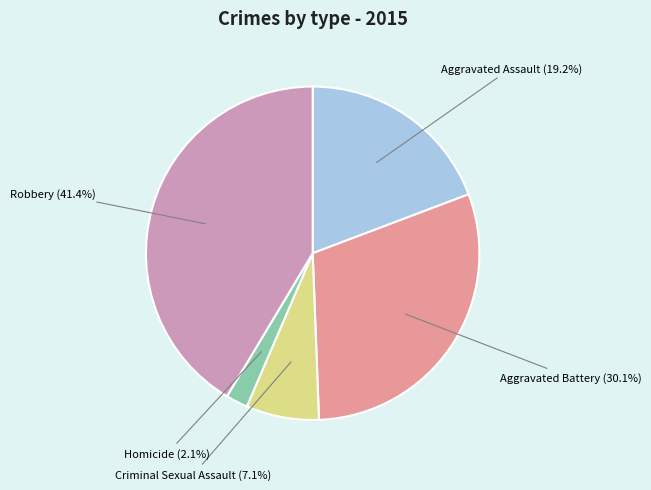

Does any single category account for the majority?

No